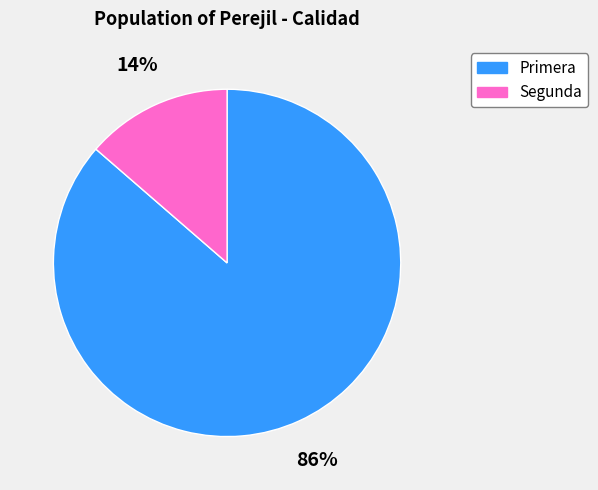

To the nearest percent, what is the average slice percentage?

50%